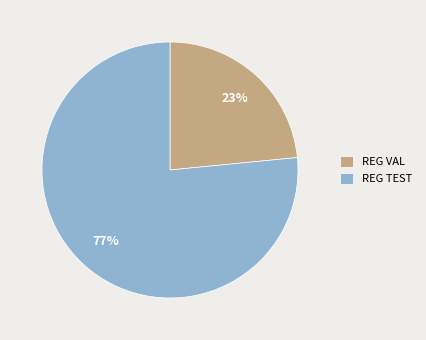

Count the number of slices in the pie.

2